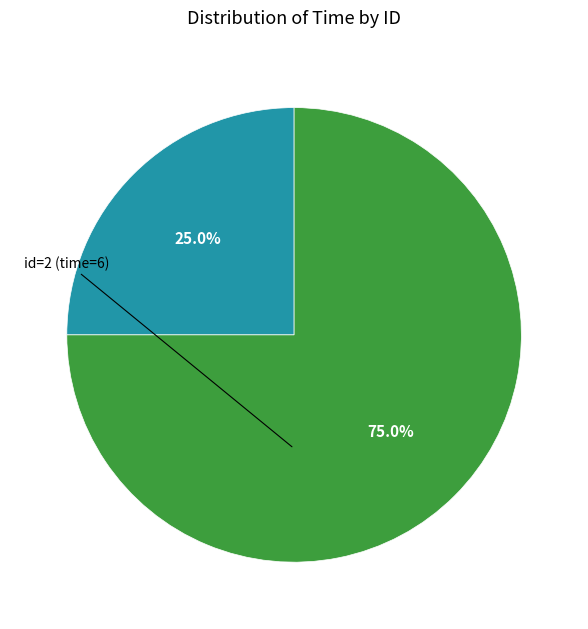

How many slices are in this pie chart?

2